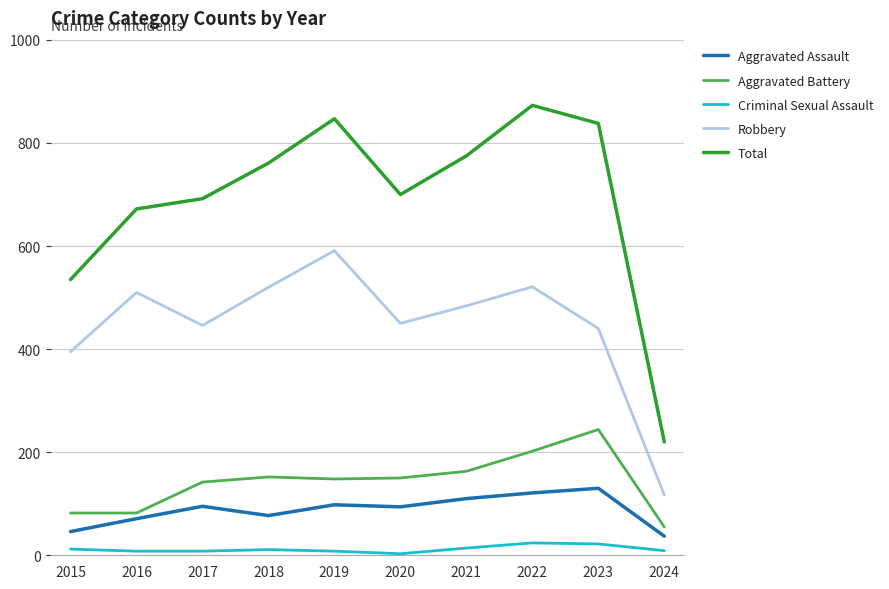

What is the difference between the maximum and minimum values in the Robbery series?

474